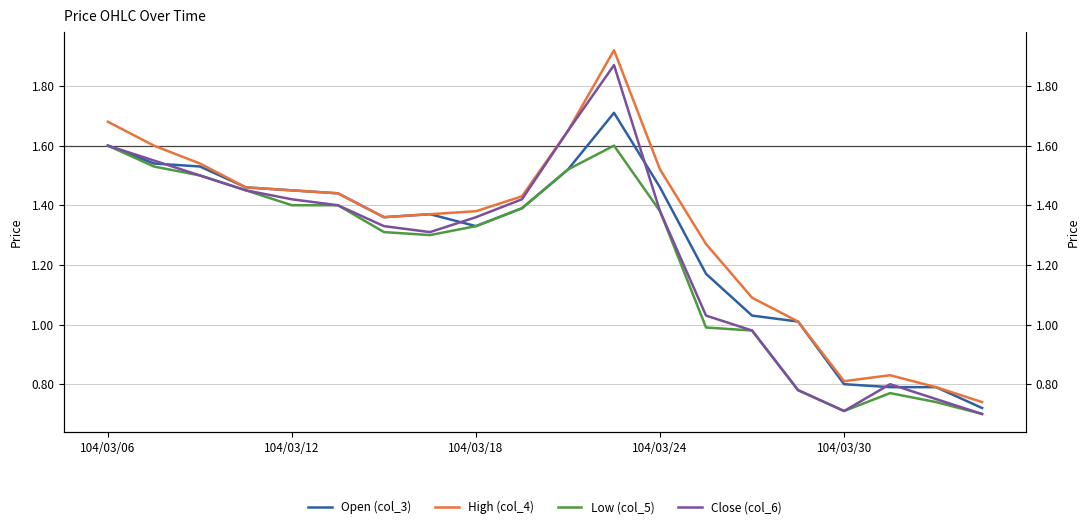

Rank the series by their average value, from lowest to highest.

Low (col_5), Close (col_6), Open (col_3), High (col_4)